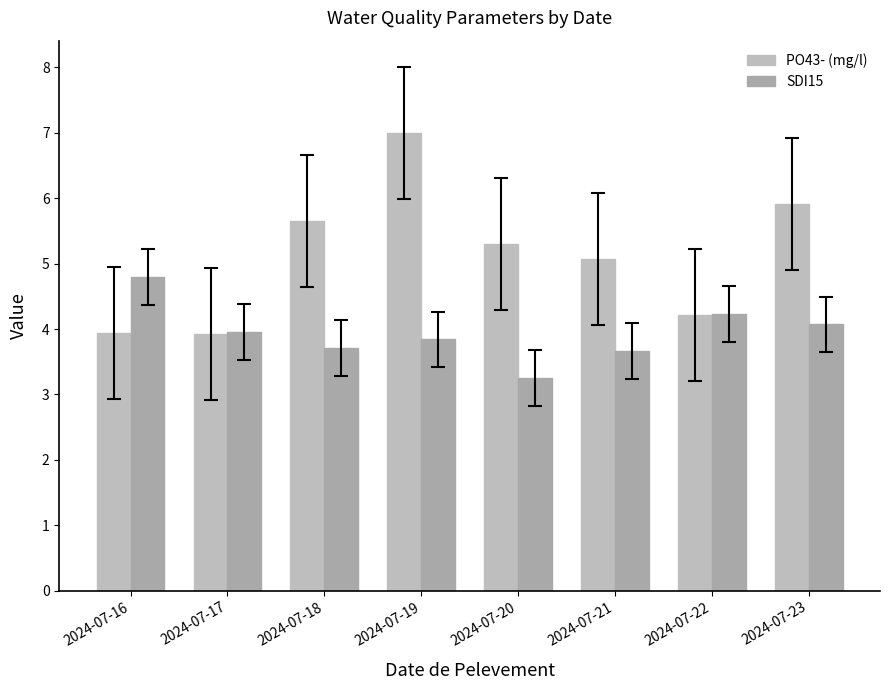

Between 2024-07-18 and 2024-07-23, which is larger?

2024-07-23